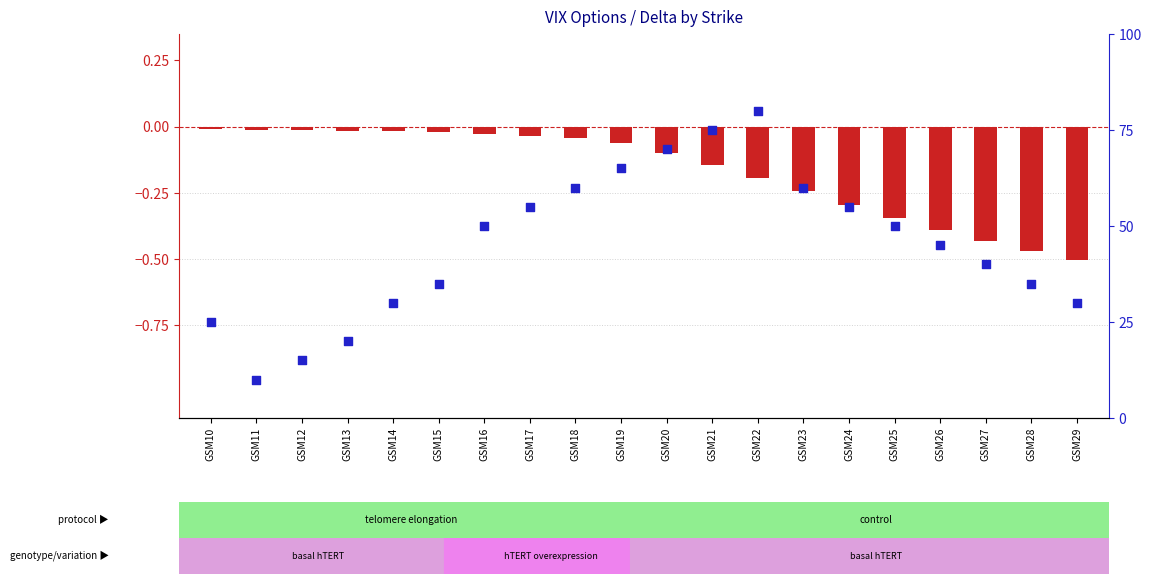

At how many categories does at least one series exceed 72?

2